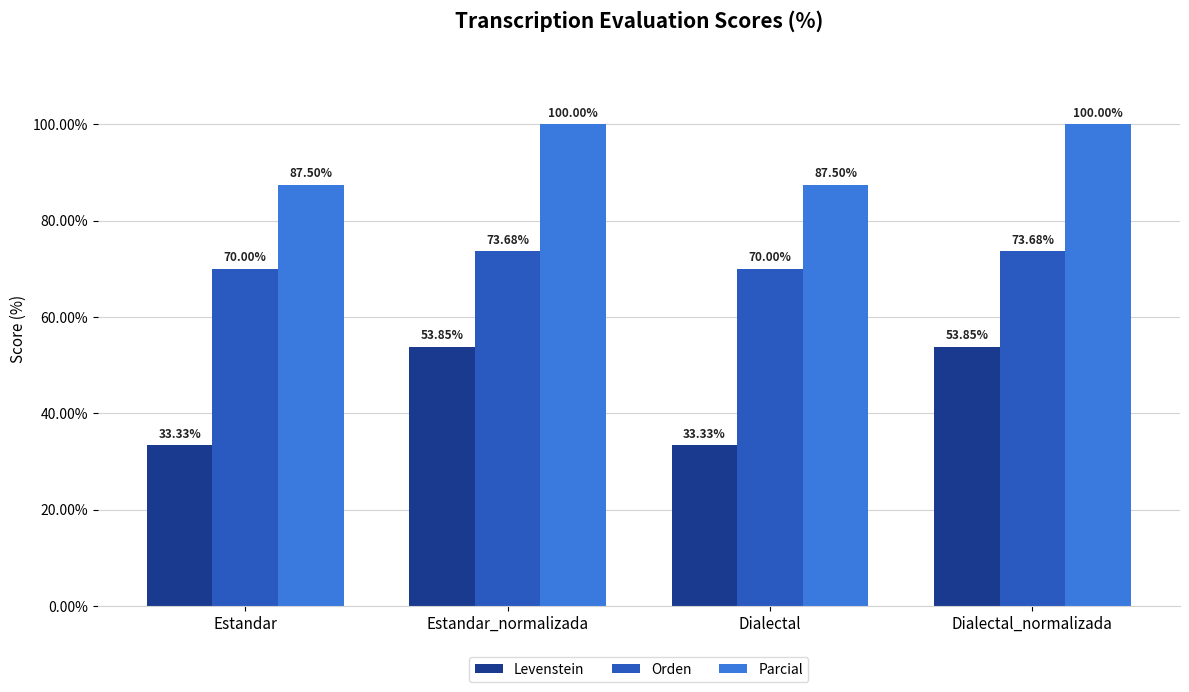

How many bars are there in total?

12